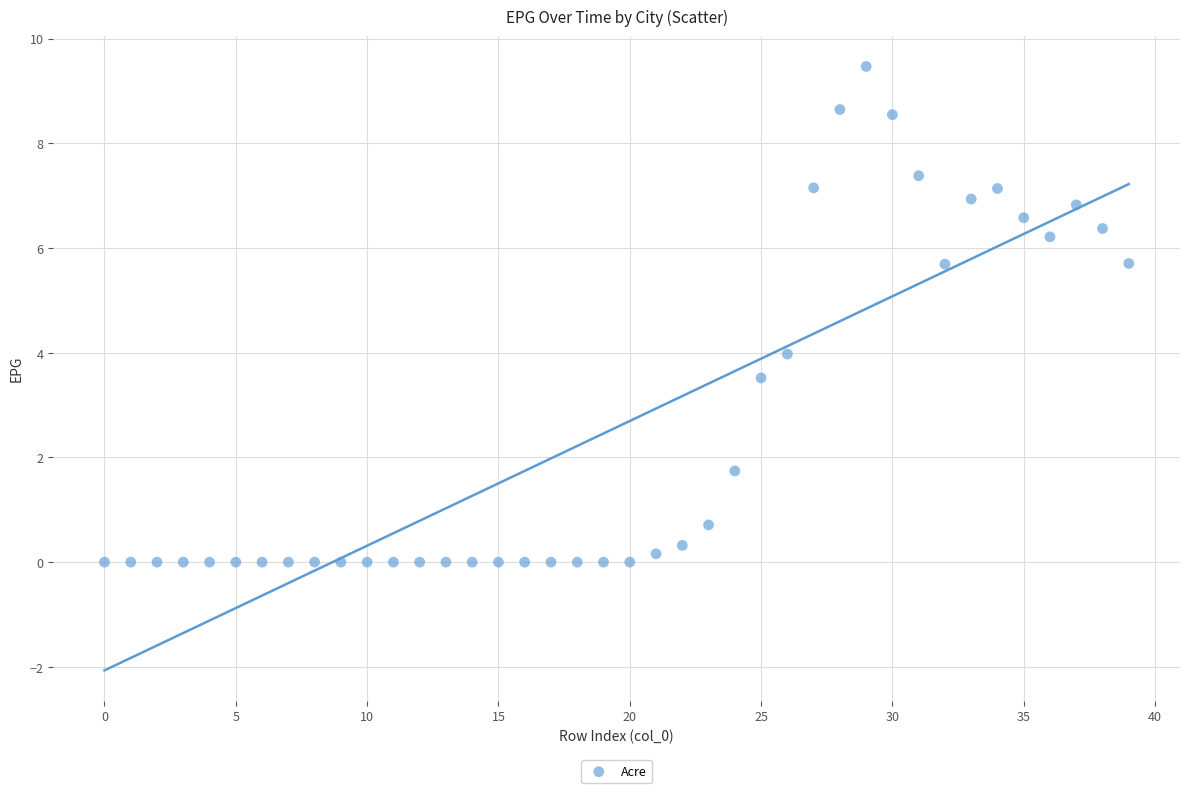

What is the range of Y values (max minus min)?

9.5